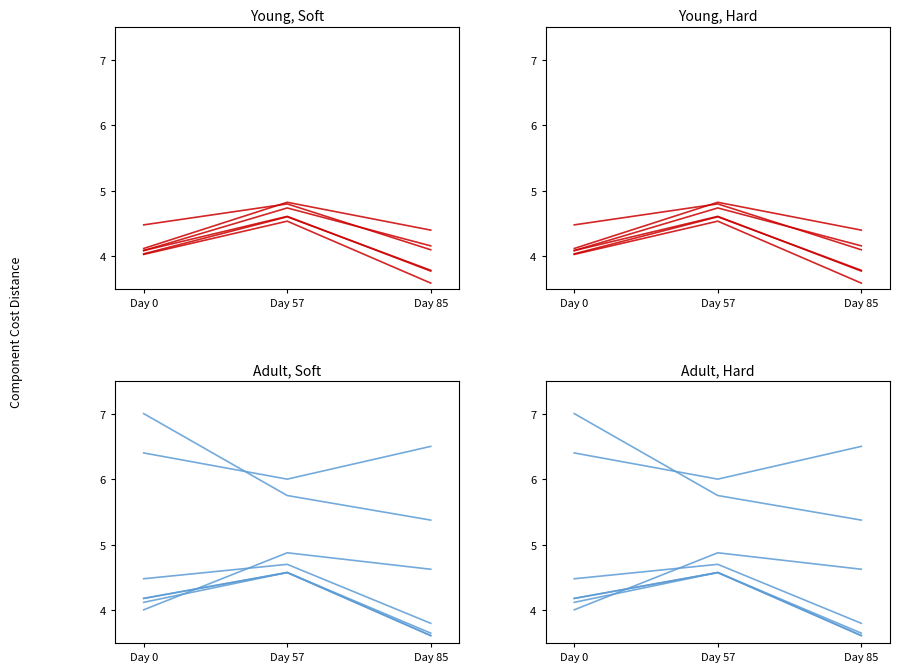

Is the value of Mikrotik Router at Day 57 greater than the value of Wooden Pole at Day 0?

Yes